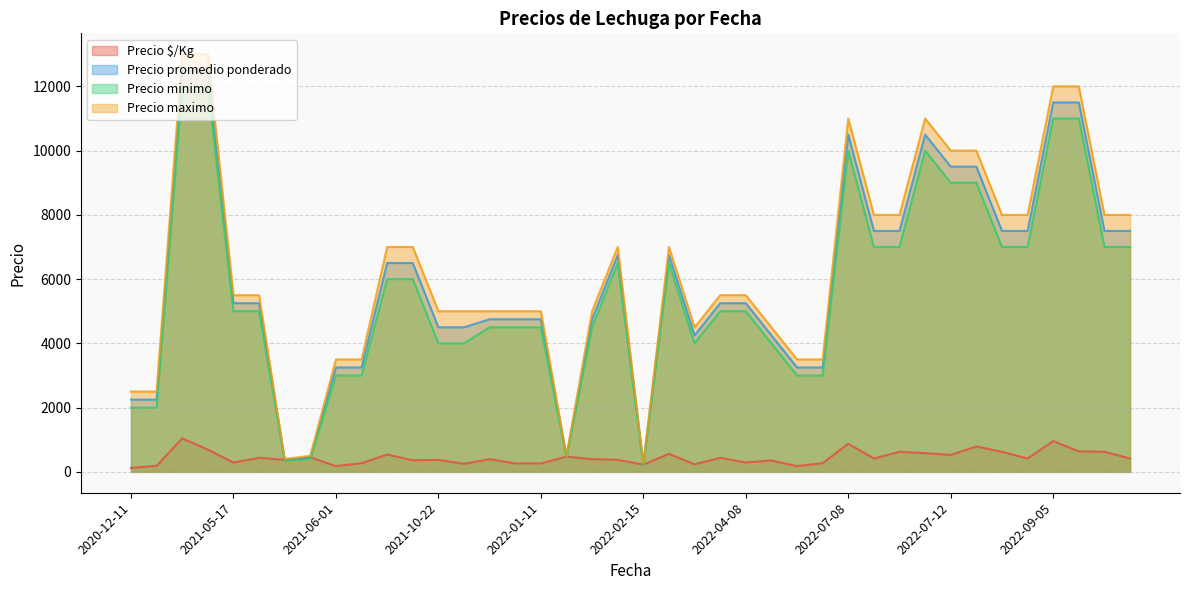

What is the total value across all series at 2022-02-15?

900